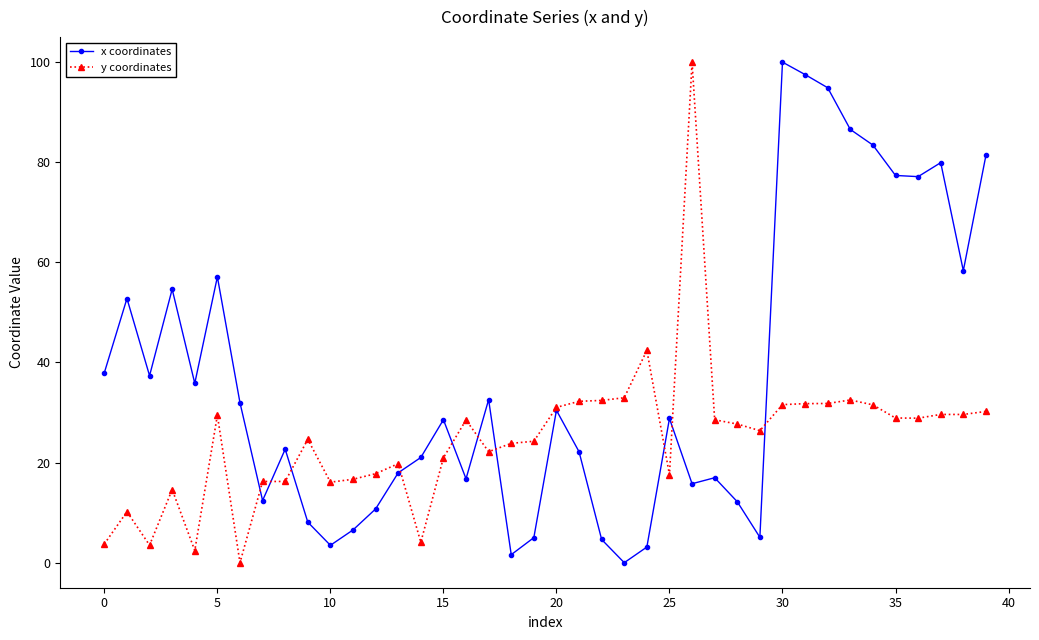

Rank the series by their average value, from lowest to highest.

y coordinates, x coordinates